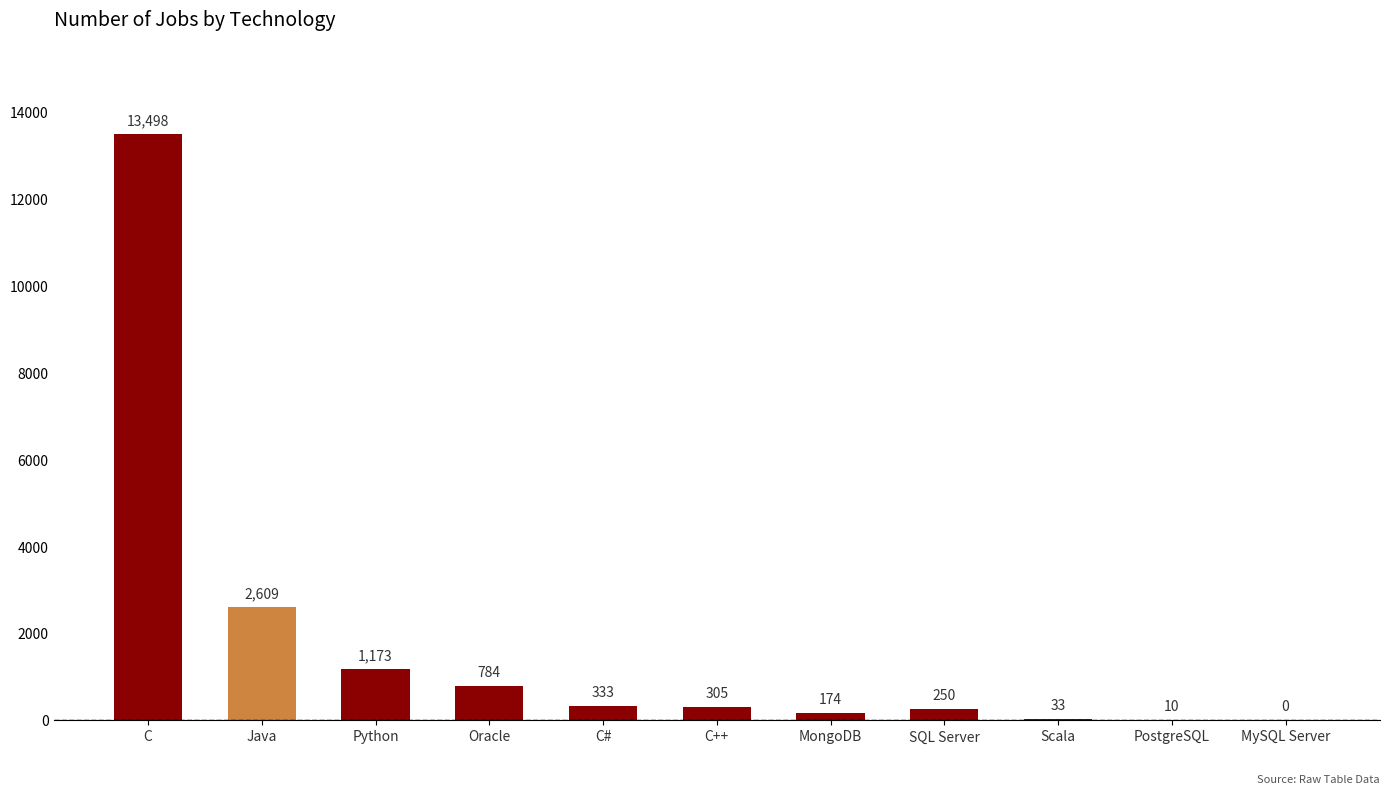

How many distinct data groups are displayed?

1